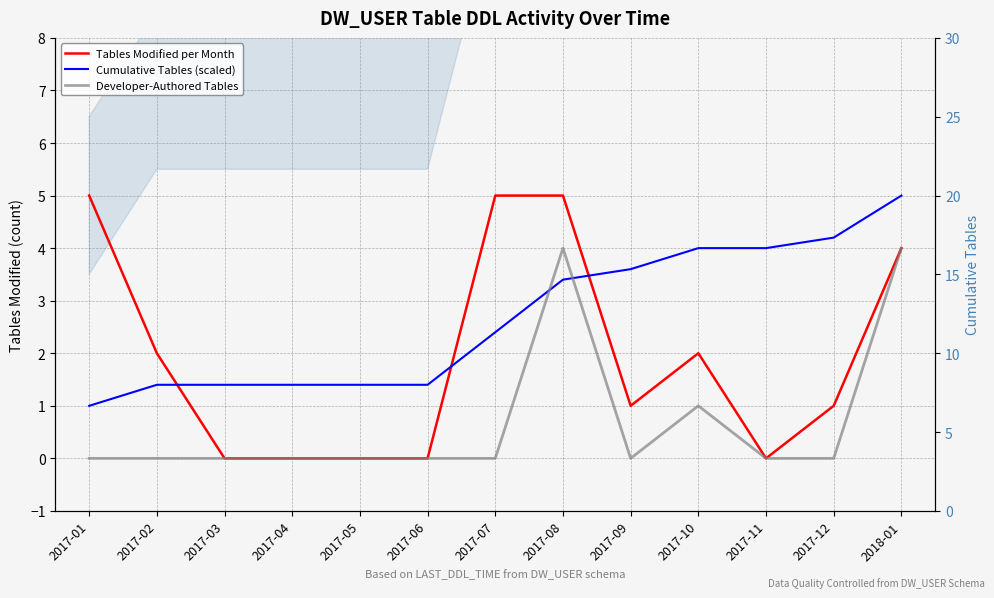

Does the chart display data point markers on the line(s)?

No